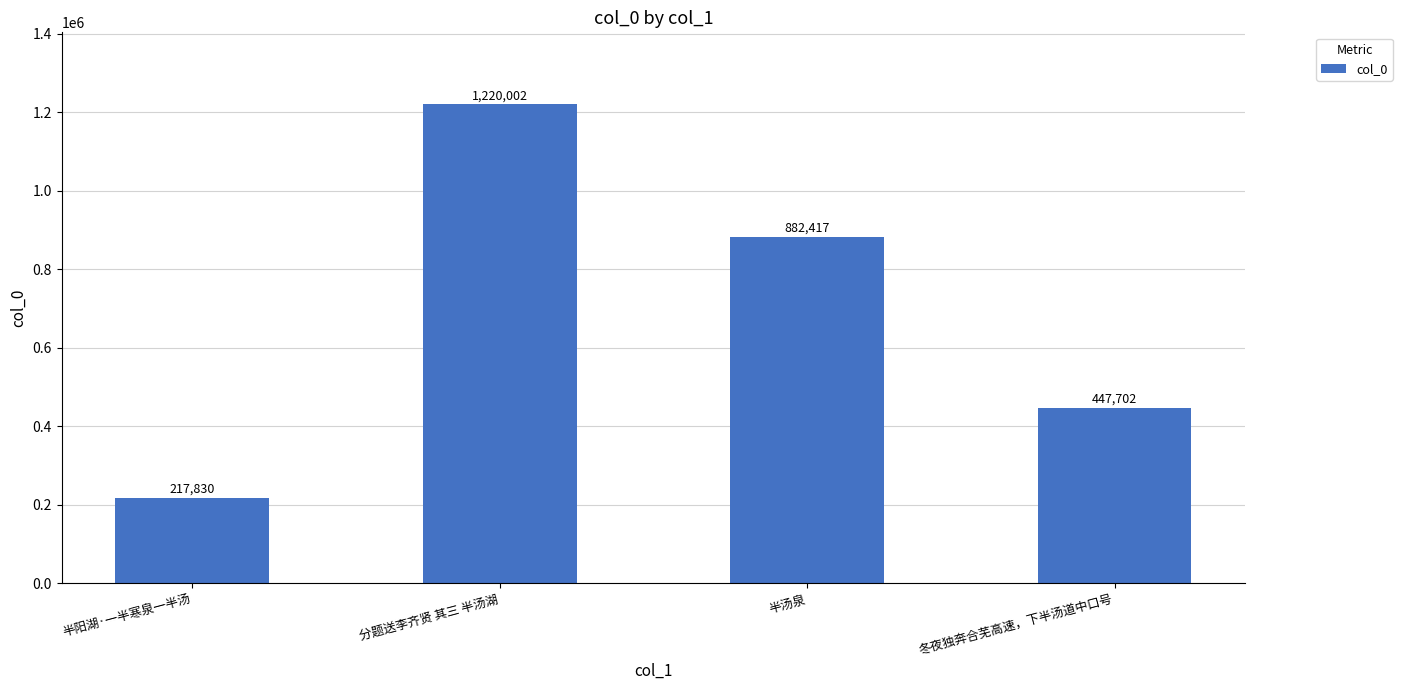

Rank the categories by value from highest to lowest.

分题送李齐贤 其三 半汤湖, 半汤泉, 冬夜独奔合芜高速，下半汤道中口号, 半阳湖·一半寒泉一半汤